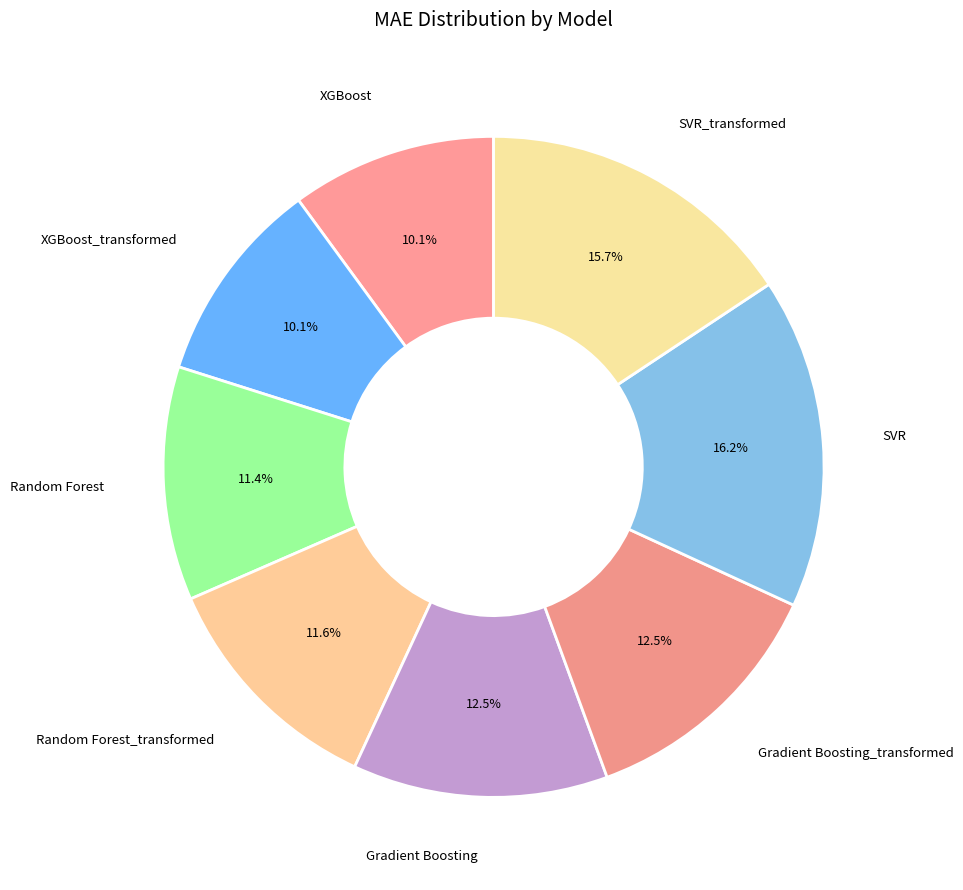

What percentage is the SVR_transformed slice, to the nearest percent?

16%